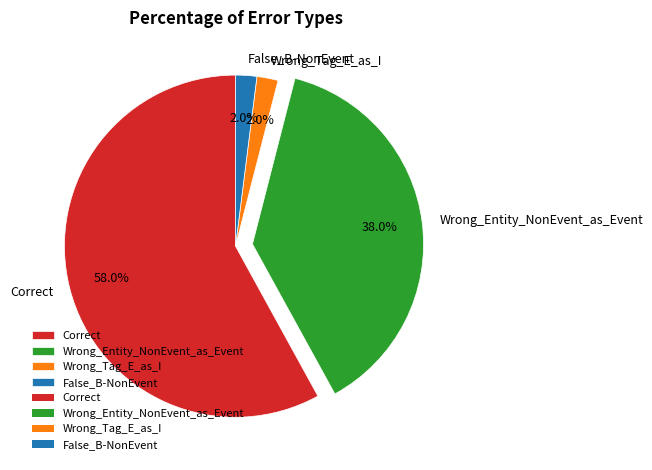

To the nearest percent, what percentage of the pie is False_B-NonEvent?

2%